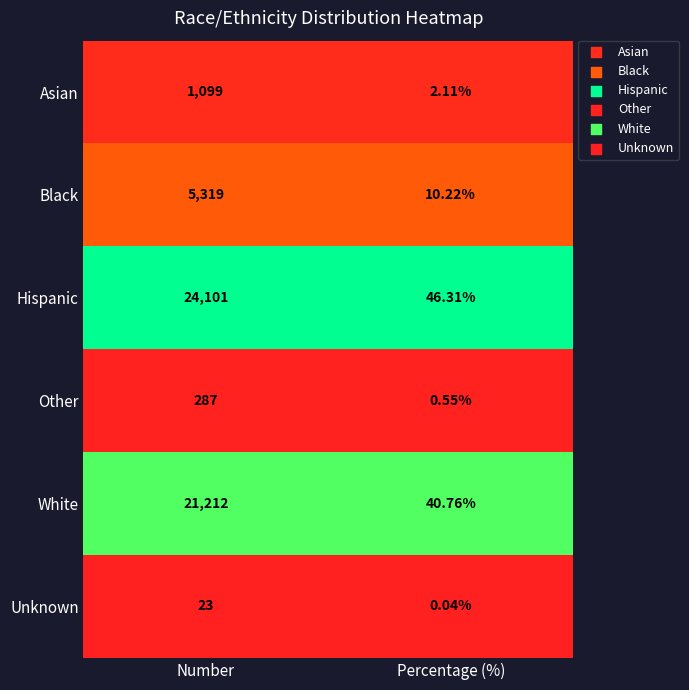

Rank the series at Percentage (%) from highest to lowest value.

Hispanic, White, Black, Asian, Other, Unknown